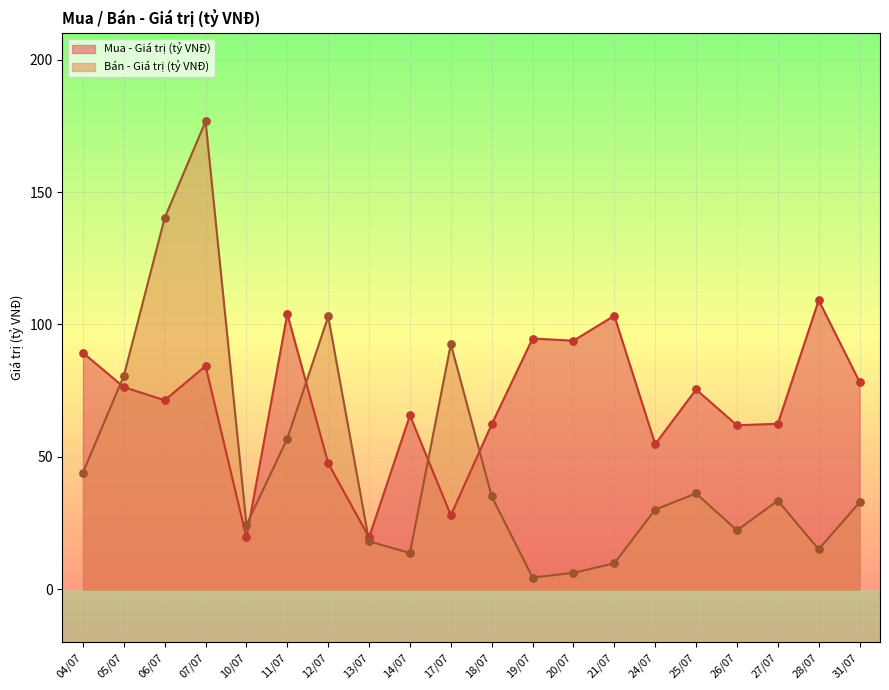

Which series contains the highest Y value?

Bán - Giá trị (tỷ VNĐ)